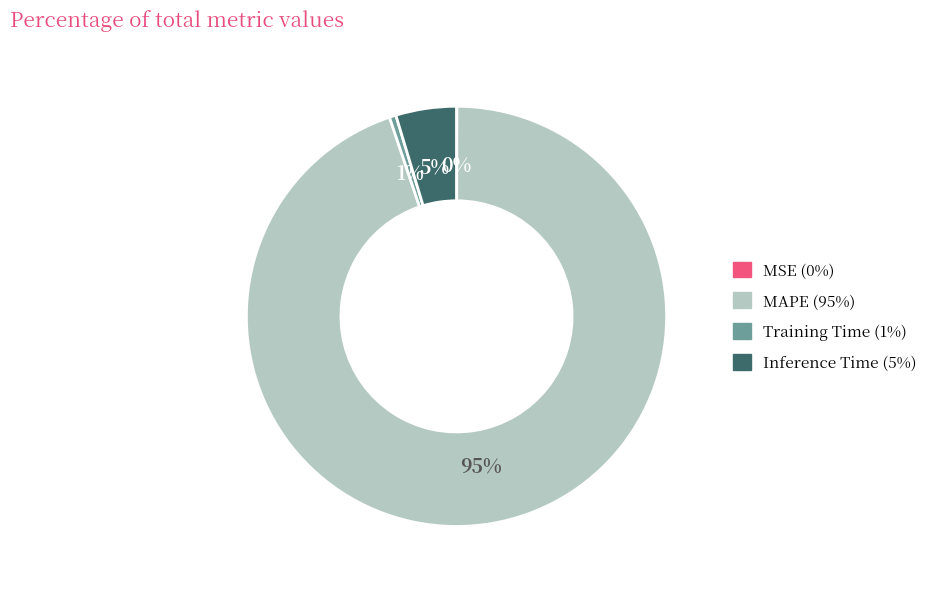

To the nearest percent, what is the average slice percentage?

25%